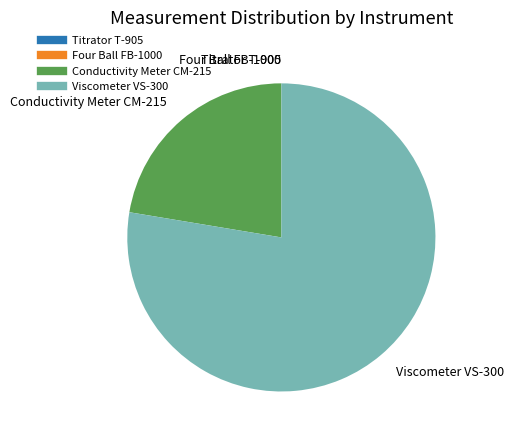

Which category has the biggest portion of the pie?

Viscometer VS-300